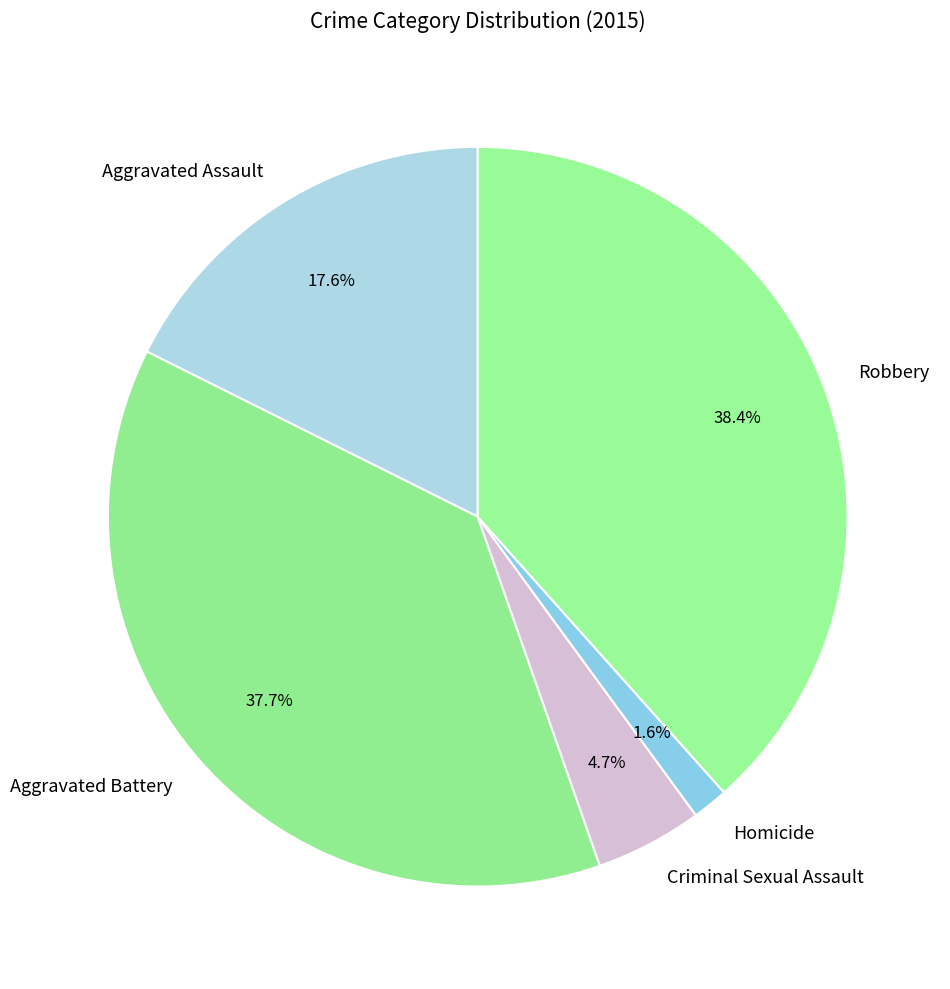

How many slices are in this pie chart?

5